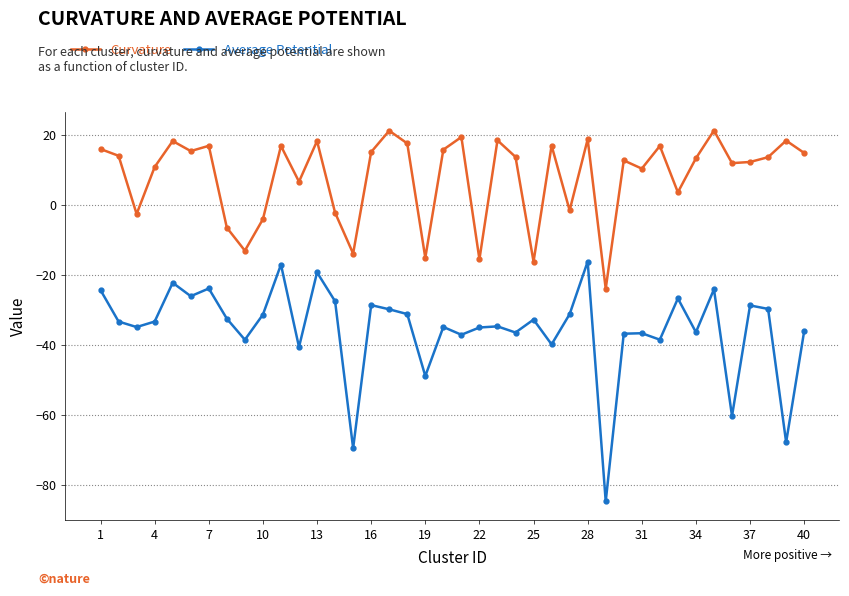

What is the difference between the second highest and minimum values in the Average Potential series?

67.7